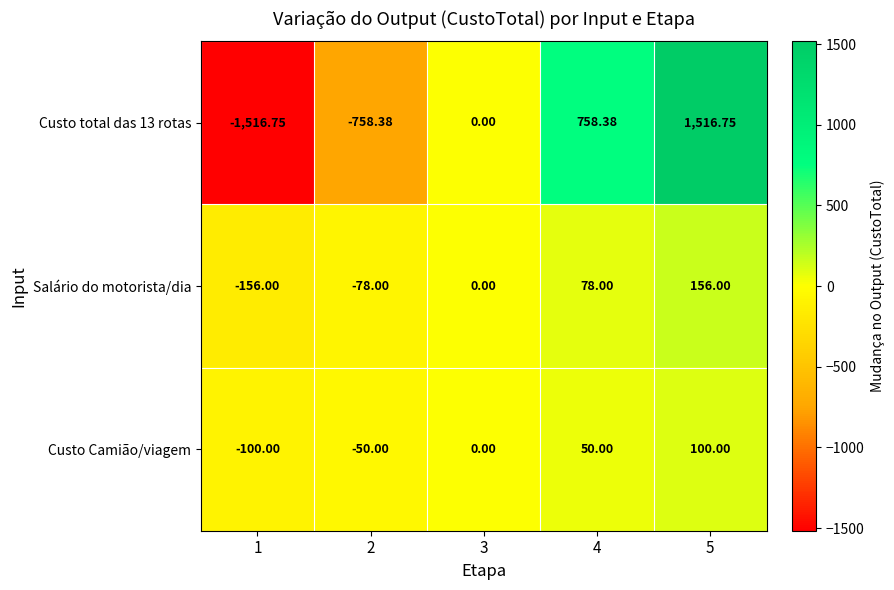

Is the value of Custo total das 13 rotas at 3 greater than the value of Salário do motorista/dia at 5?

No